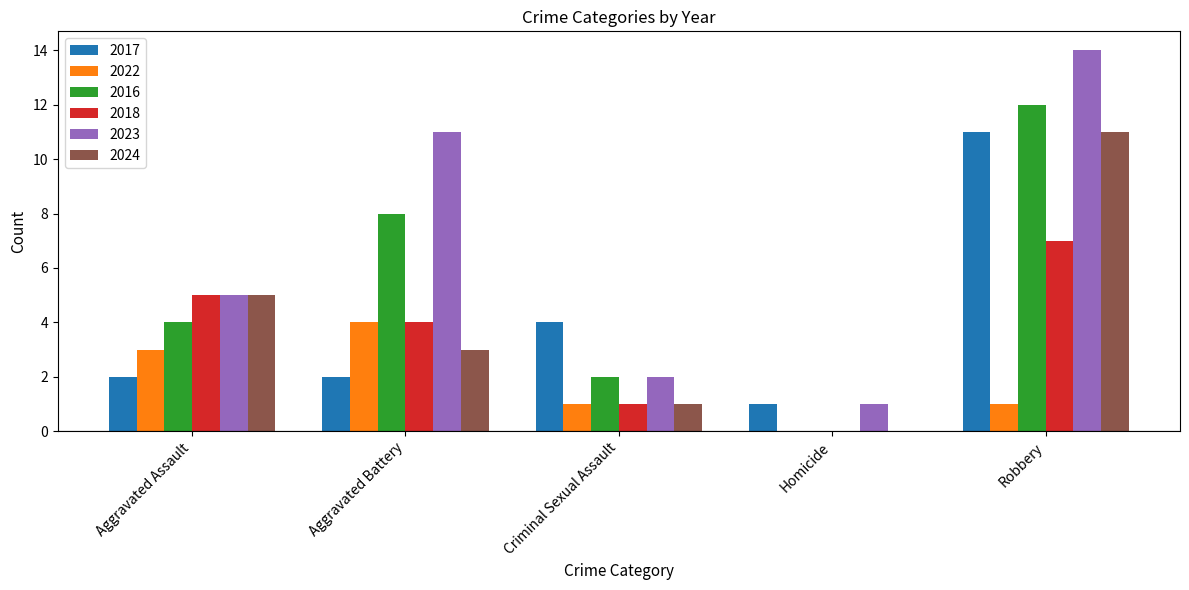

Is it true that 2022 equals 4 at Aggravated Battery?

True